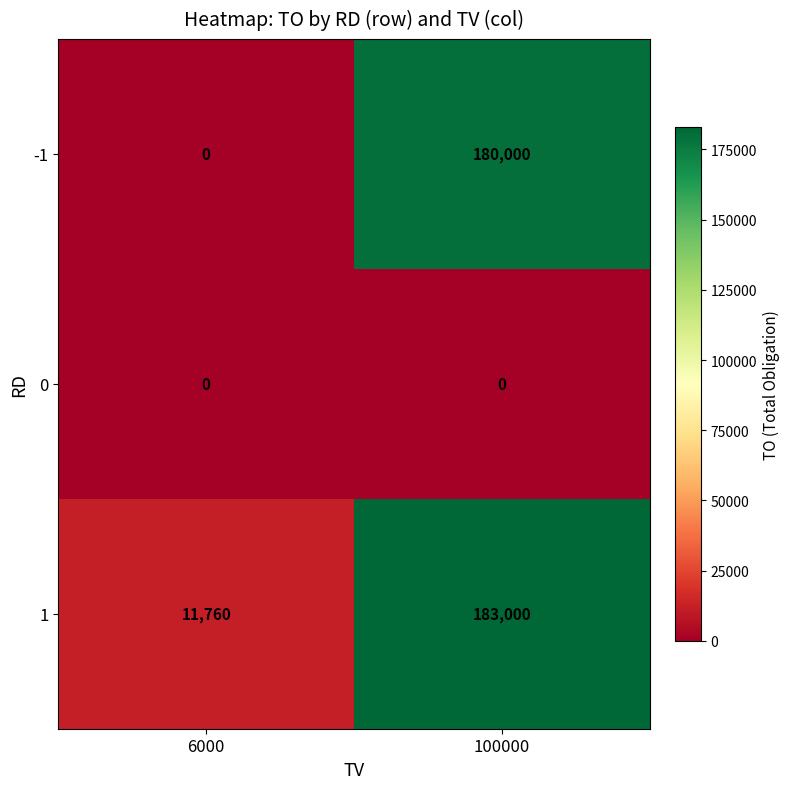

True or false: -1 has a value of 180000 at 100000.

True